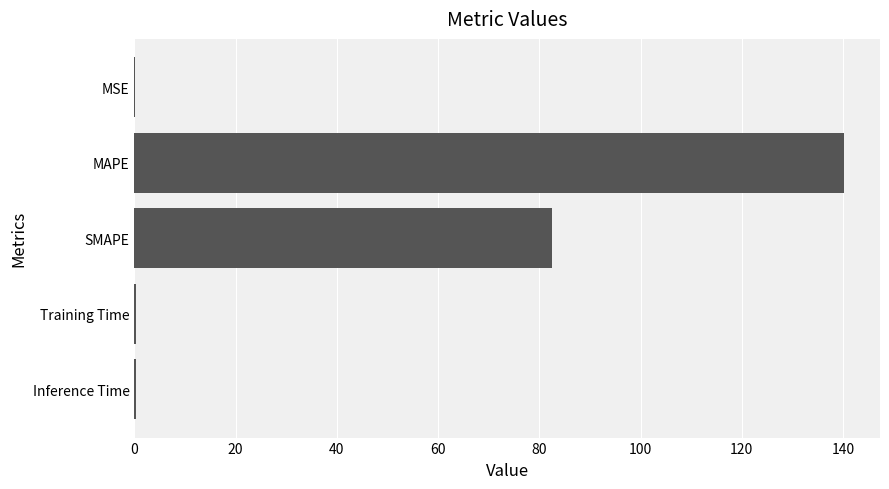

True or false: the data shows 140.3 at MAPE.

True